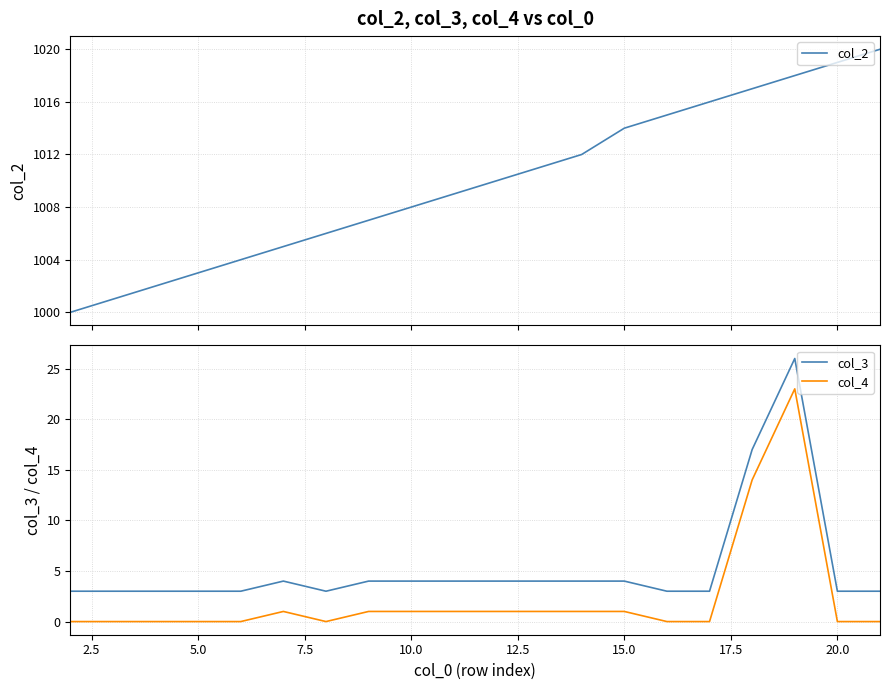

Reading left to right, what are all the values shown in this chart?

col_2: 1000	1001	1002	1003	1004	1005	1006	1007	1008	1009	1010	1011	1012	1014	1015	1016	1017	1018	1019	1020
col_3: 3	3	3	3	3	4	3	4	4	4	4	4	4	4	3	3	17	26	3	3
col_4: 0	0	0	0	0	1	0	1	1	1	1	1	1	1	0	0	14	23	0	0